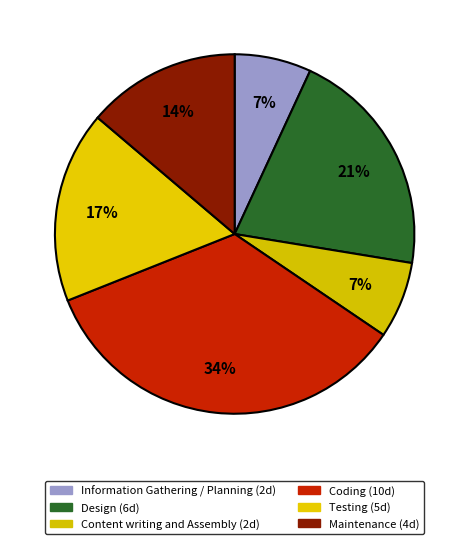

Count the number of slices in the pie.

6